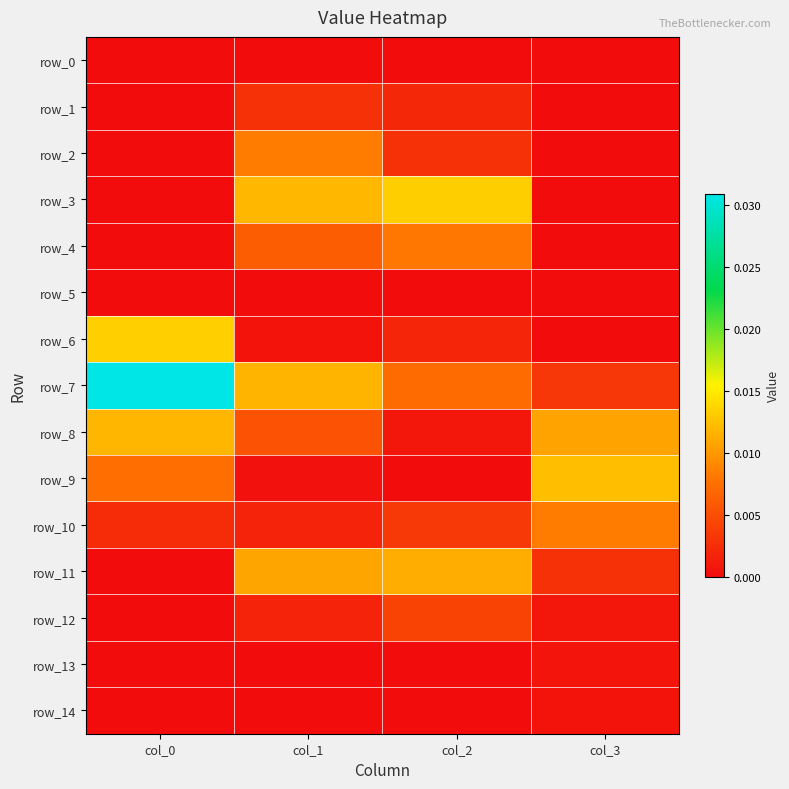

At which label does row_7 reach its minimum?

col_3